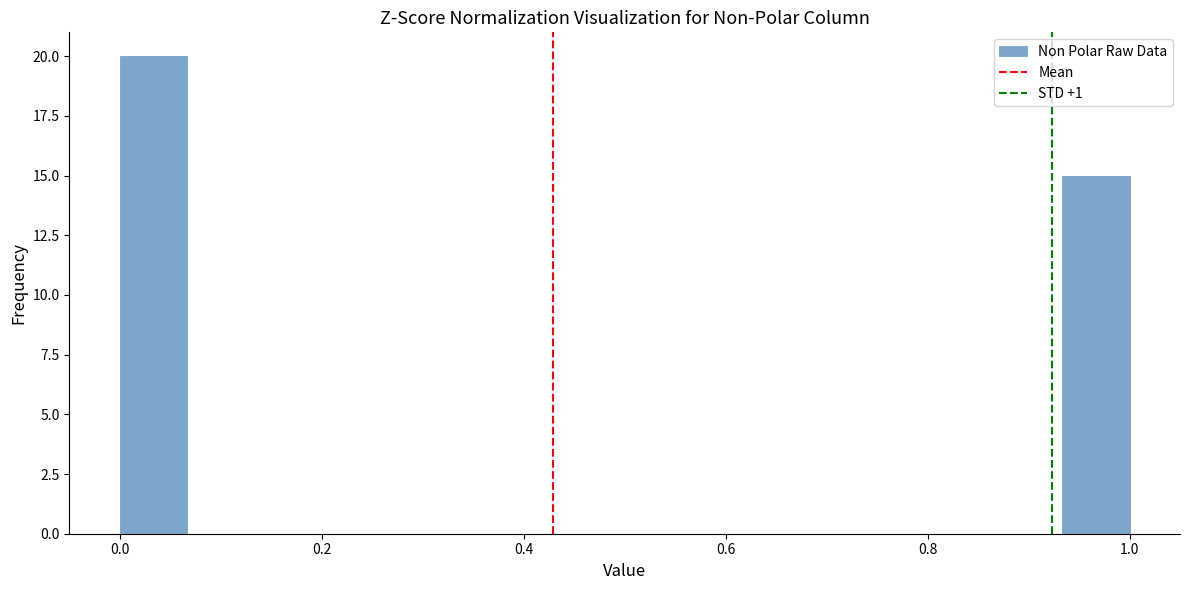

Around what value on the x-axis is the tallest bar? Give the approximate position of its centre, as read against the axis.

0.04